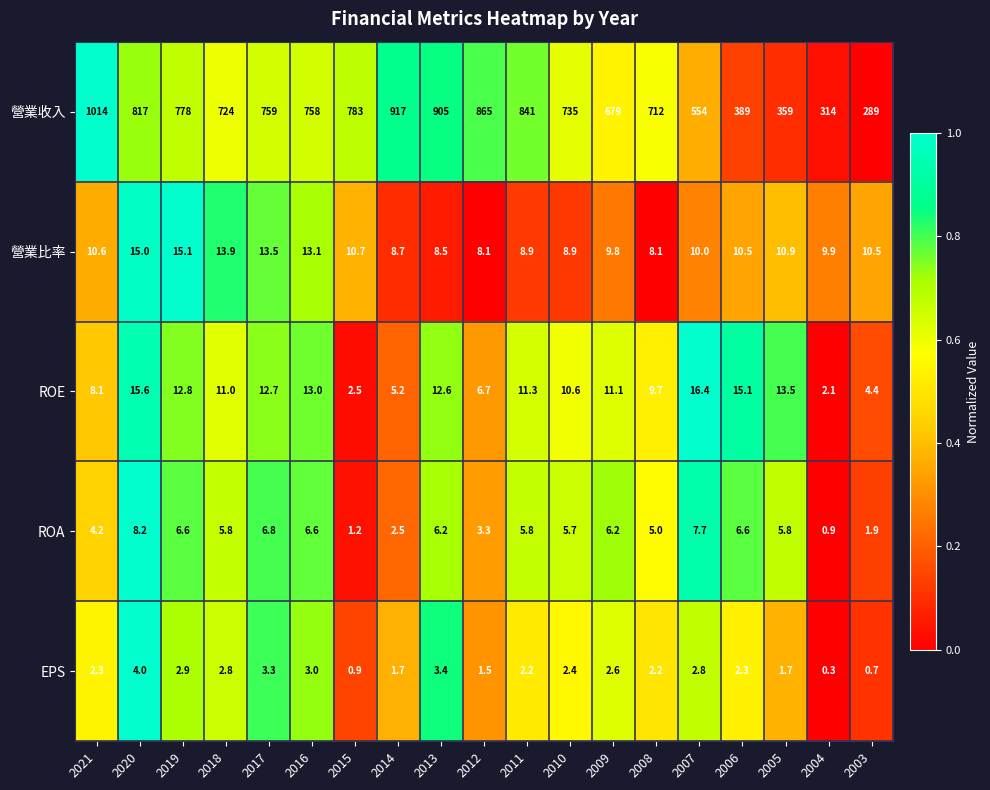

What is the difference between the maximum and second lowest values in the 營業收入 series?

700.0